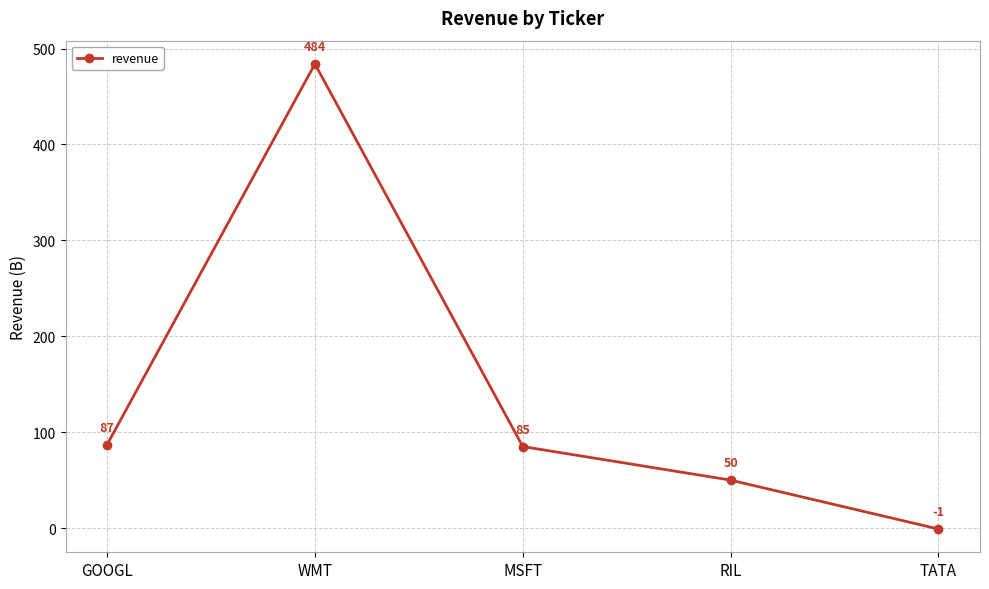

Reading left to right, list all the values displayed in this chart.

GOOGL=87	WMT=484	MSFT=85	RIL=50	TATA=-1